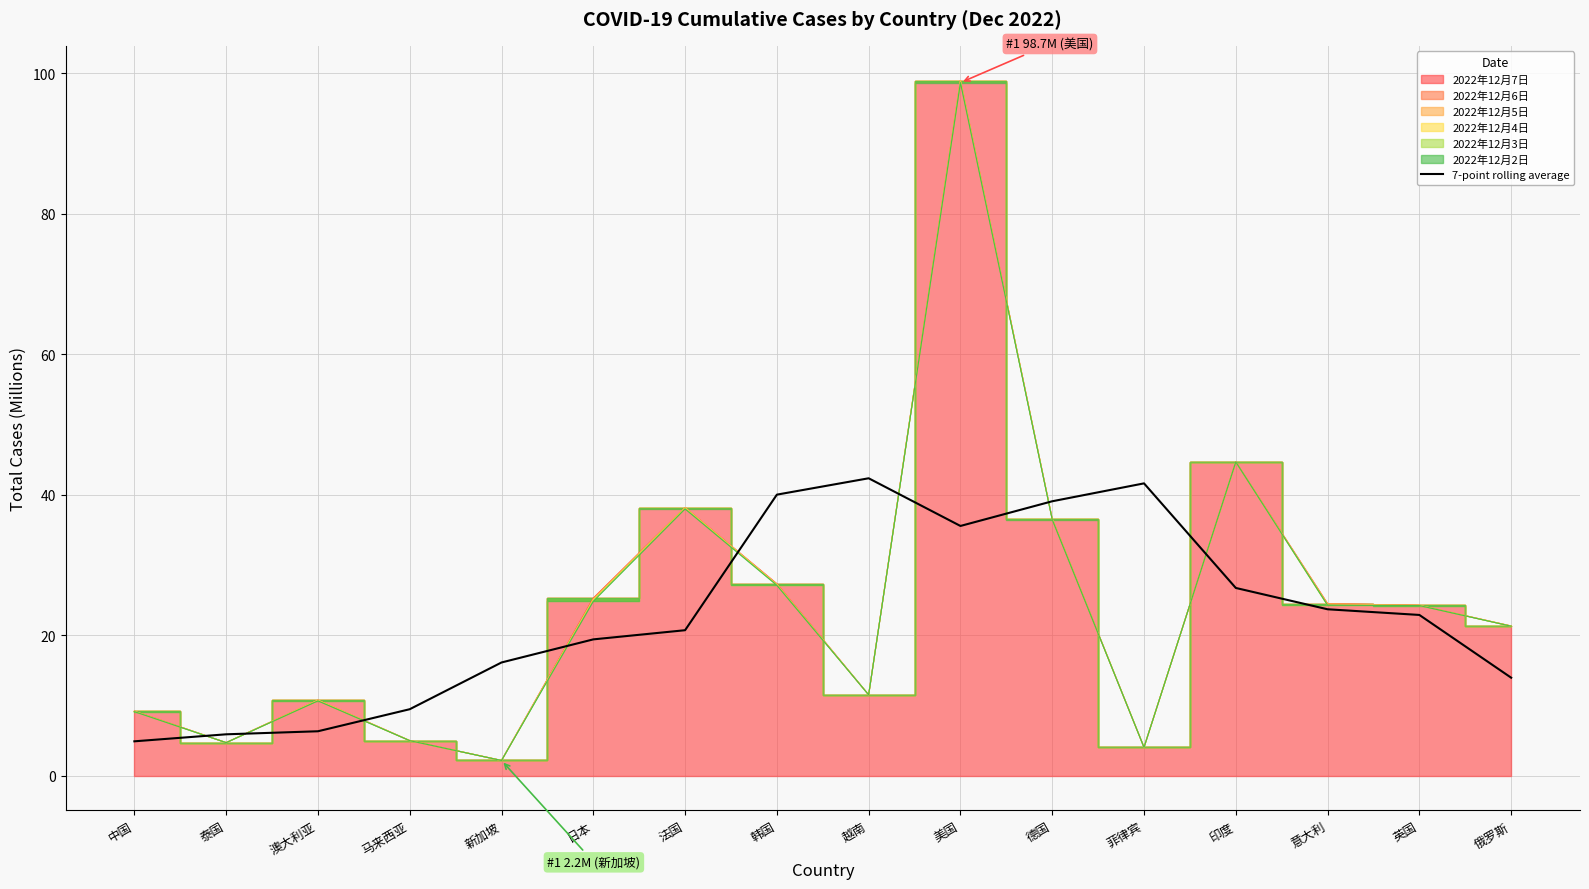

What is the maximum value for 7-point rolling average?

42.3